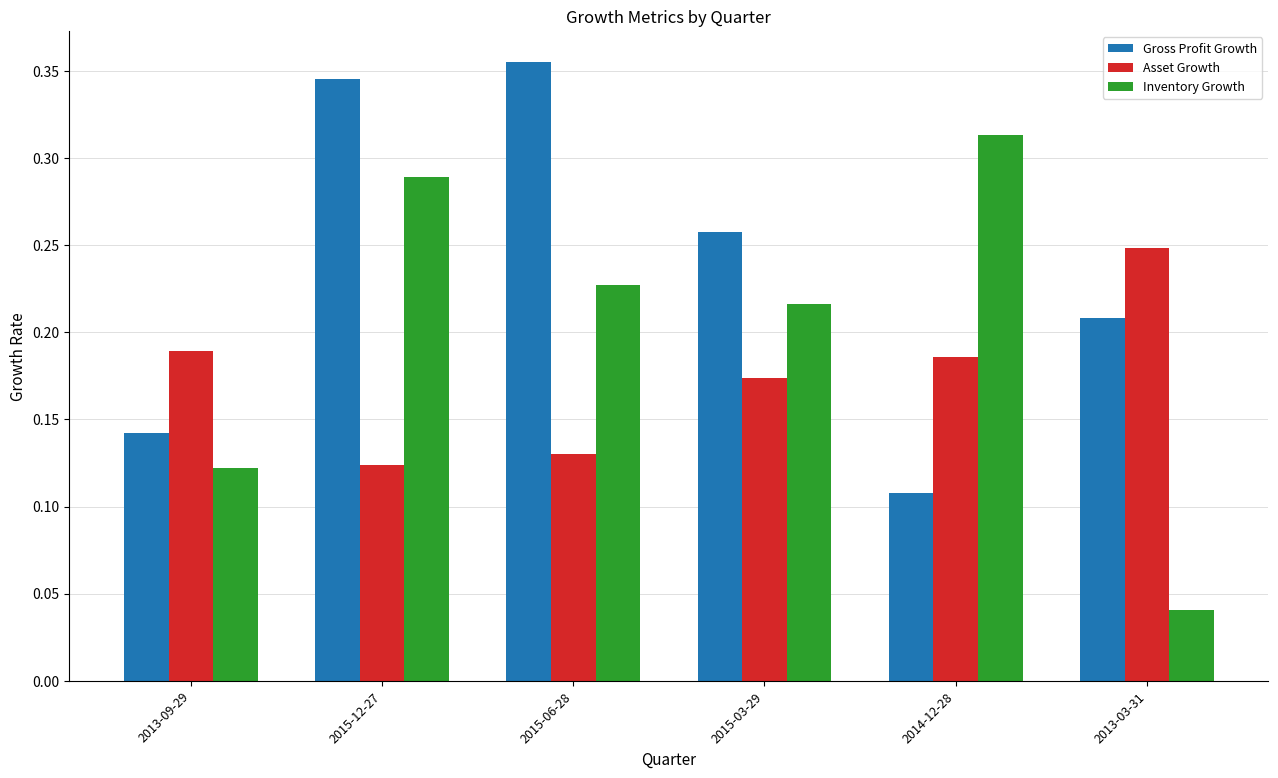

The Gross Profit Growth series shows 0.6 at 2015-06-28. True or false?

False